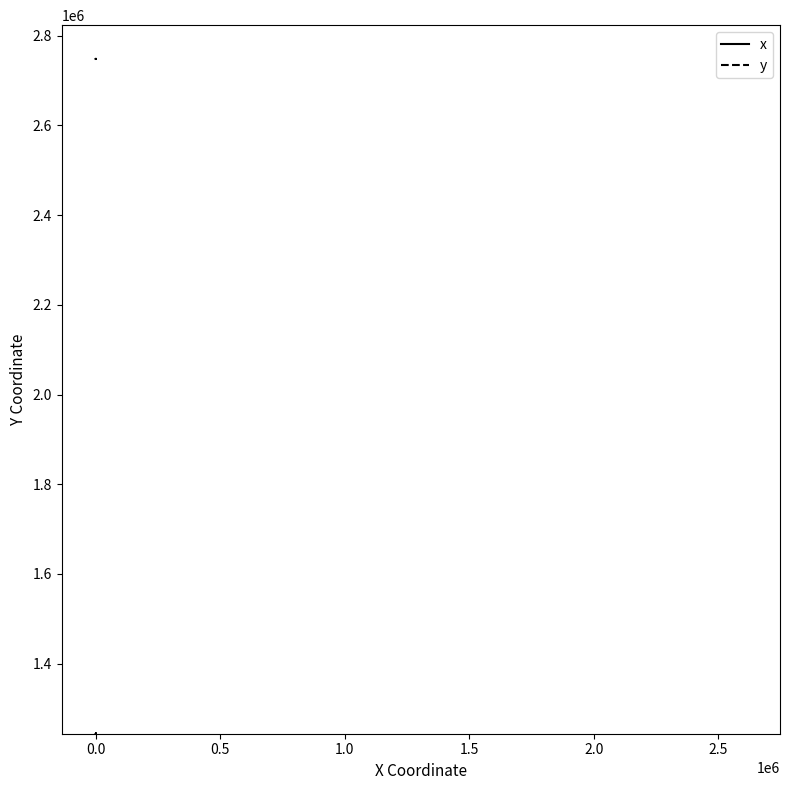

What is the minimum value shown in the chart?

1244034.8